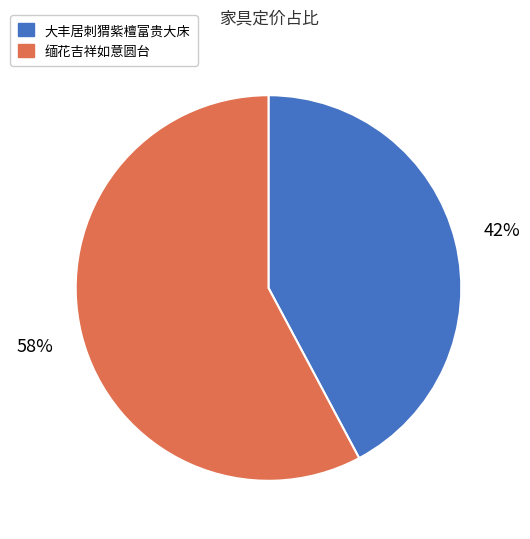

Which category has the smallest portion of the pie?

大丰居刺猬紫檀富贵大床